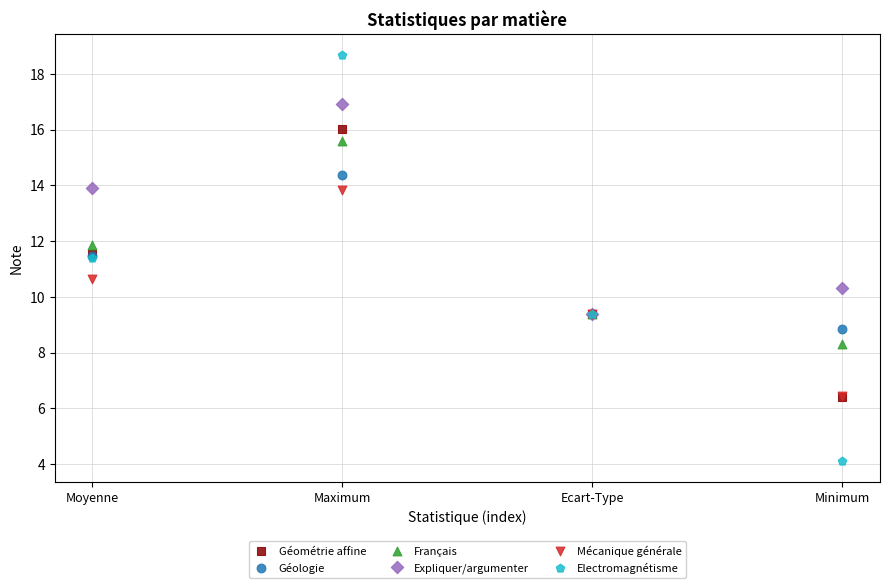

In the Mécanique générale series, what Y value is closest to 10?

9.4